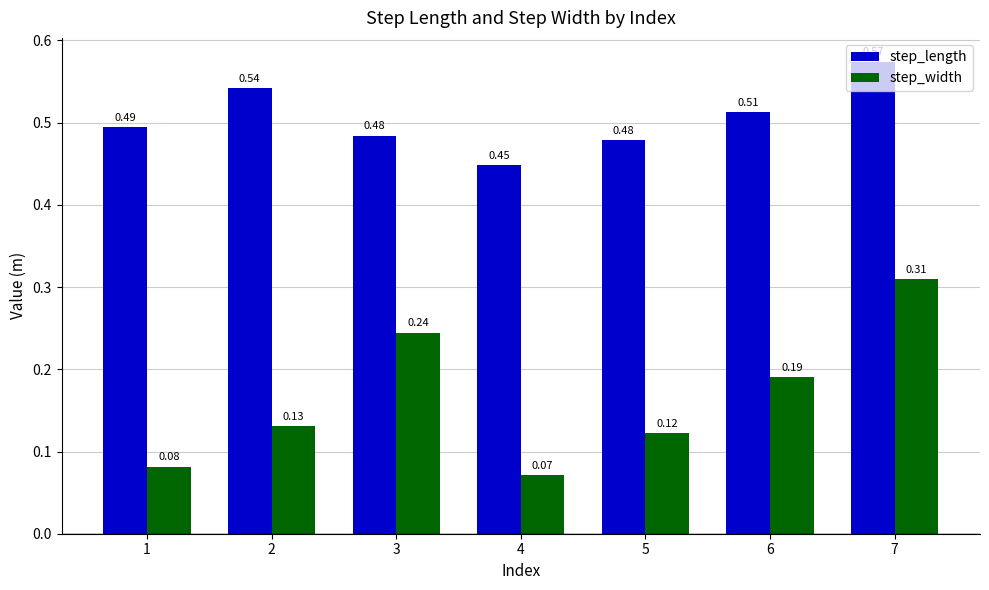

What is the sum of the step_length values at 2 and 3?

1.0